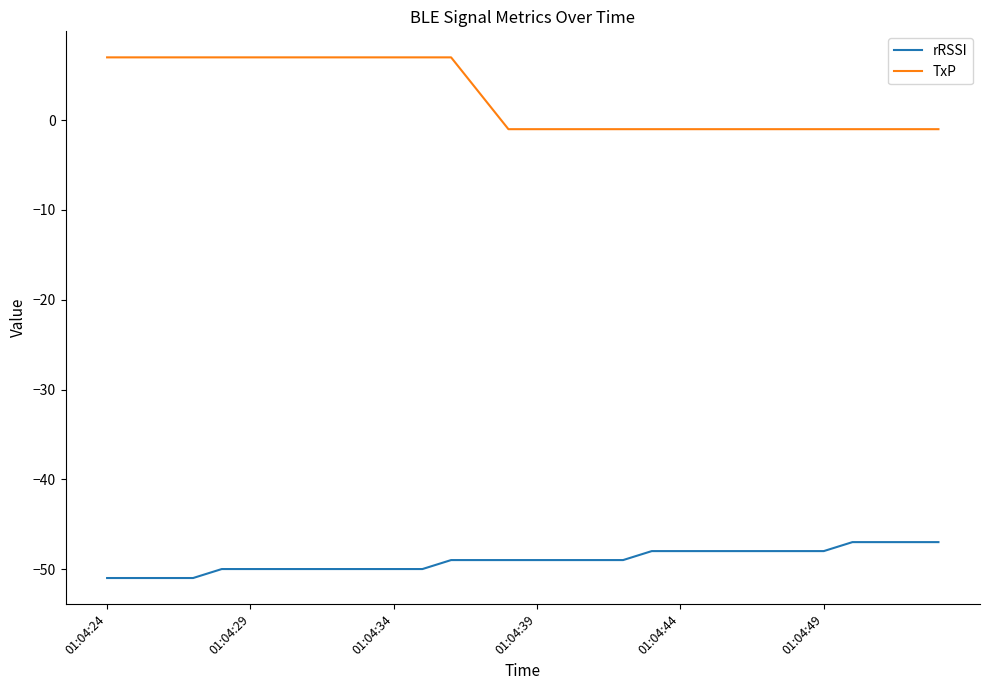

True or false: TxP and rRSSI intersect in this chart.

False